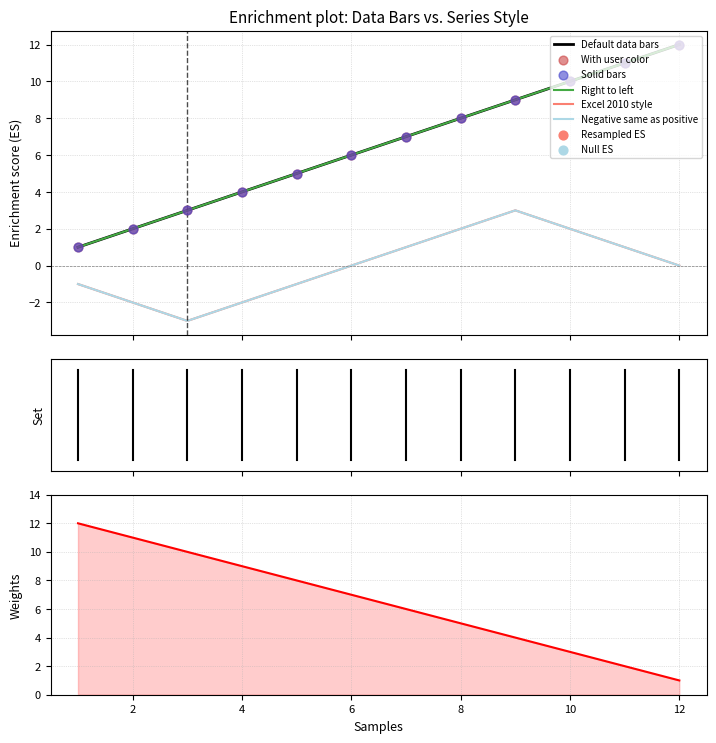

At how many categories does at least one series exceed 0?

12